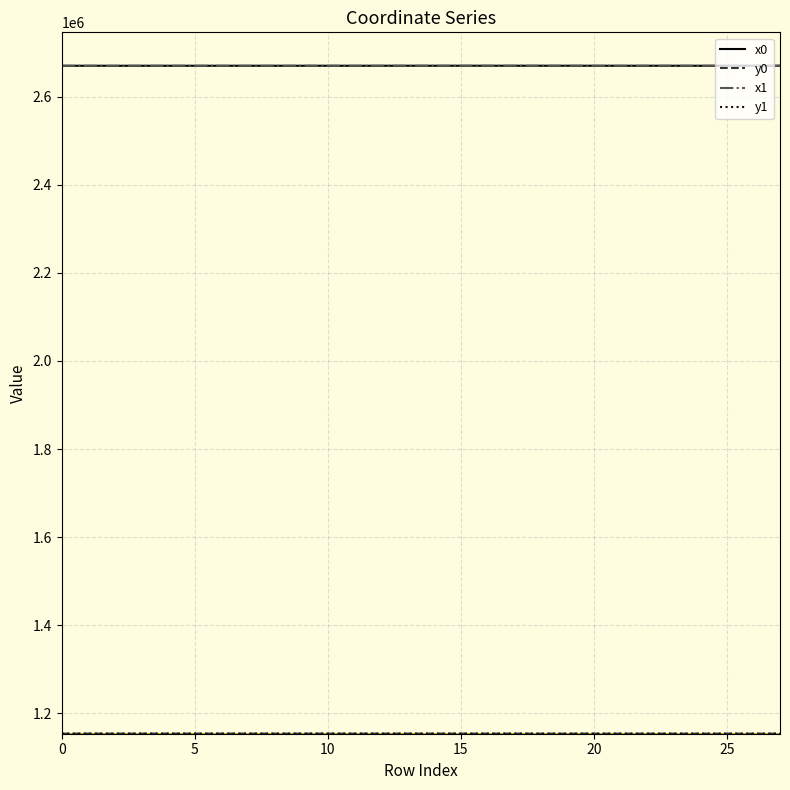

What is the smallest value displayed?

1153817.6